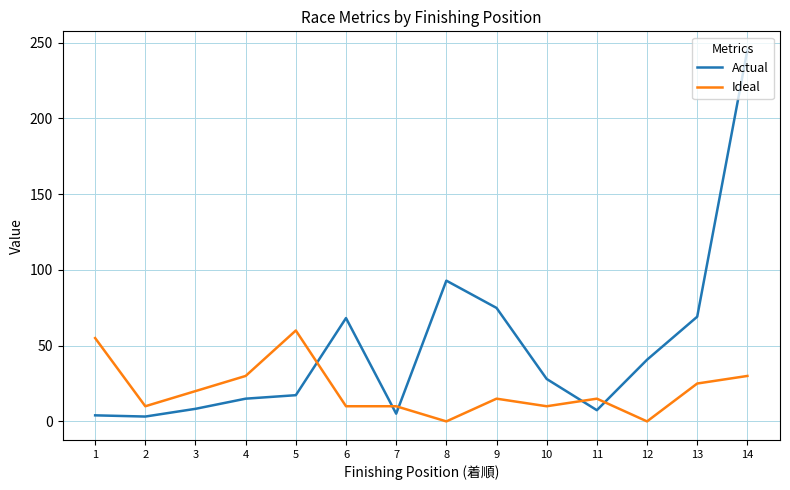

List the series in order of their overall mean, lowest first.

Ideal, Actual